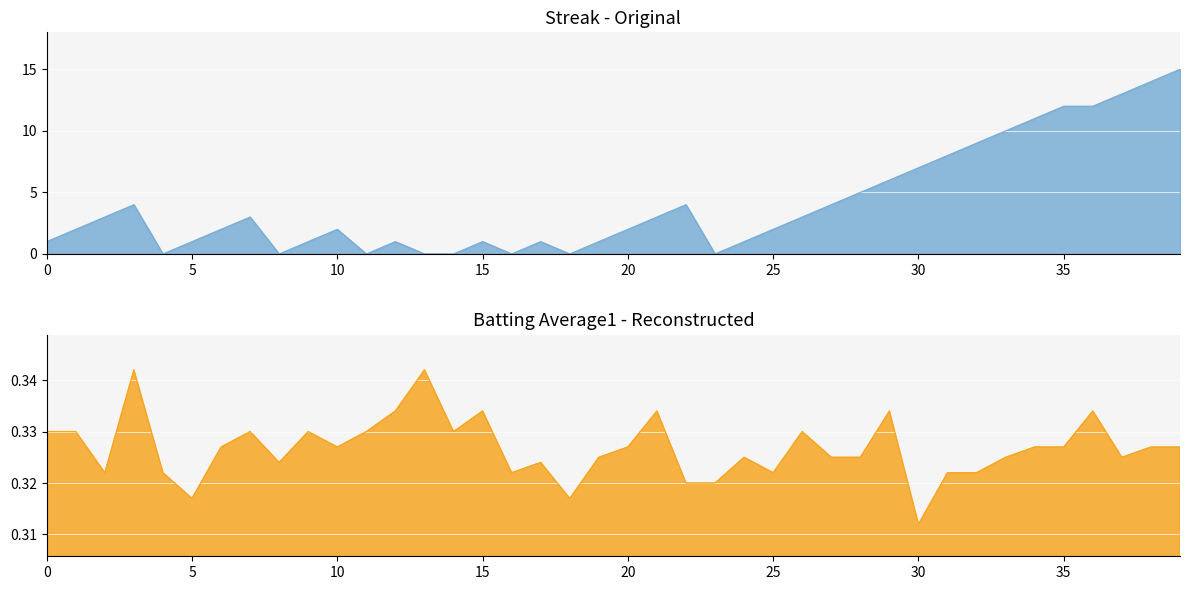

Which series has the largest total across all categories?

Streak